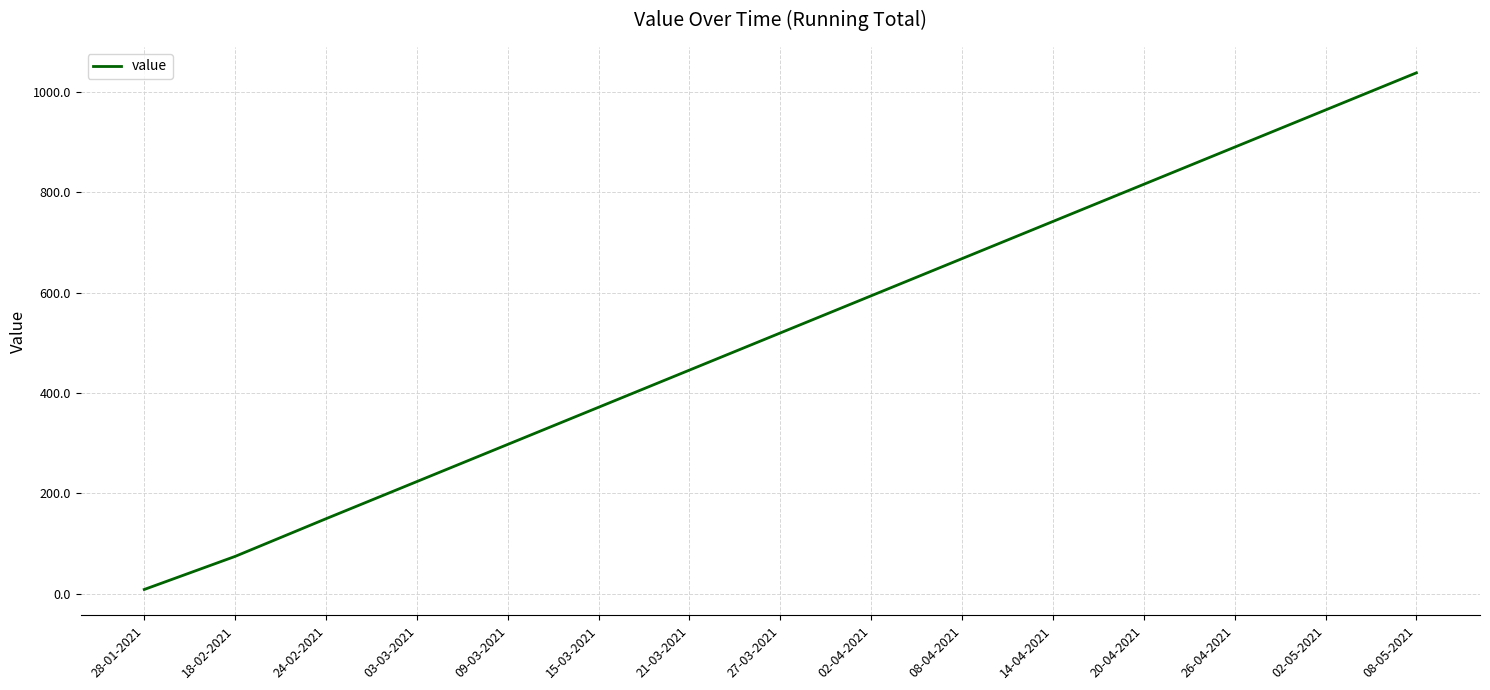

What position from the right is 20-04-2021?

4